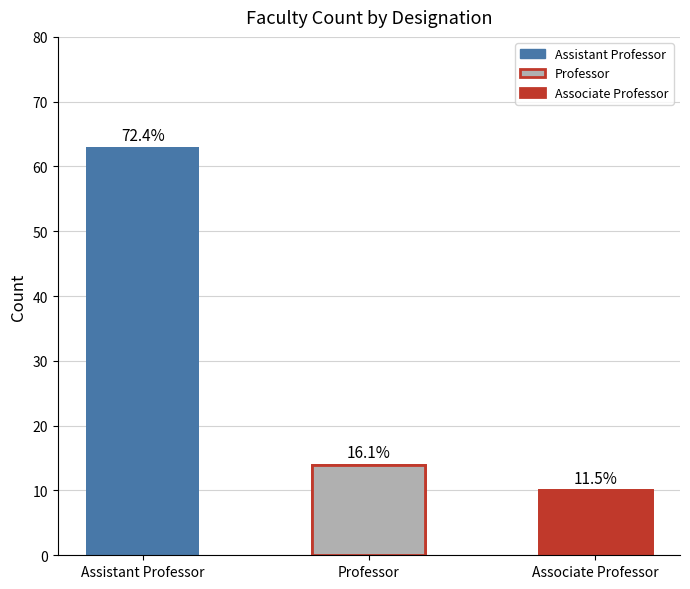

Rank the categories by value from lowest to highest.

Associate Professor, Professor, Assistant Professor